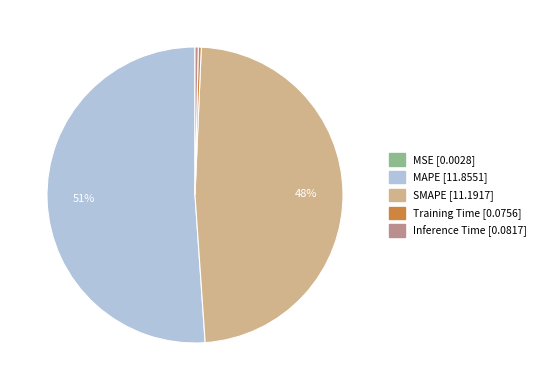

To the nearest percent, what is the difference between the MAPE and SMAPE slice percentages?

3%